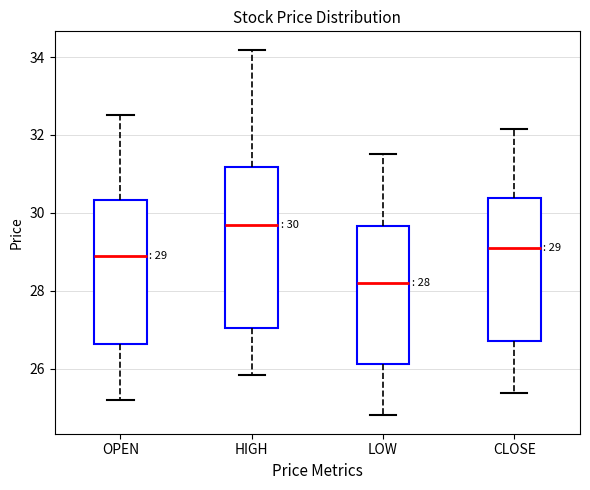

Which box is the tallest, from its lower edge to its upper edge?

HIGH